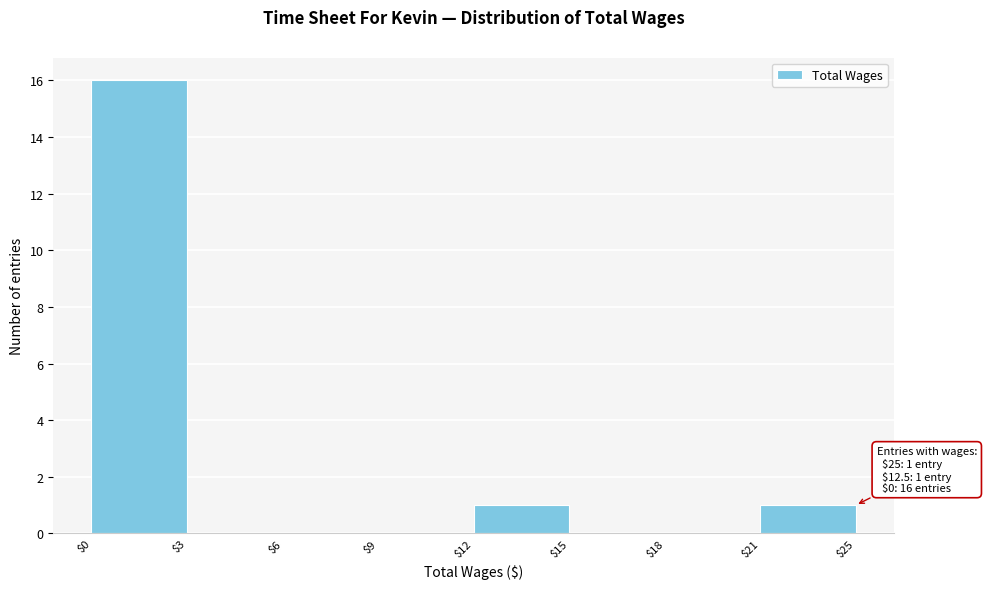

True or false: the data shows 0 at $6.

True